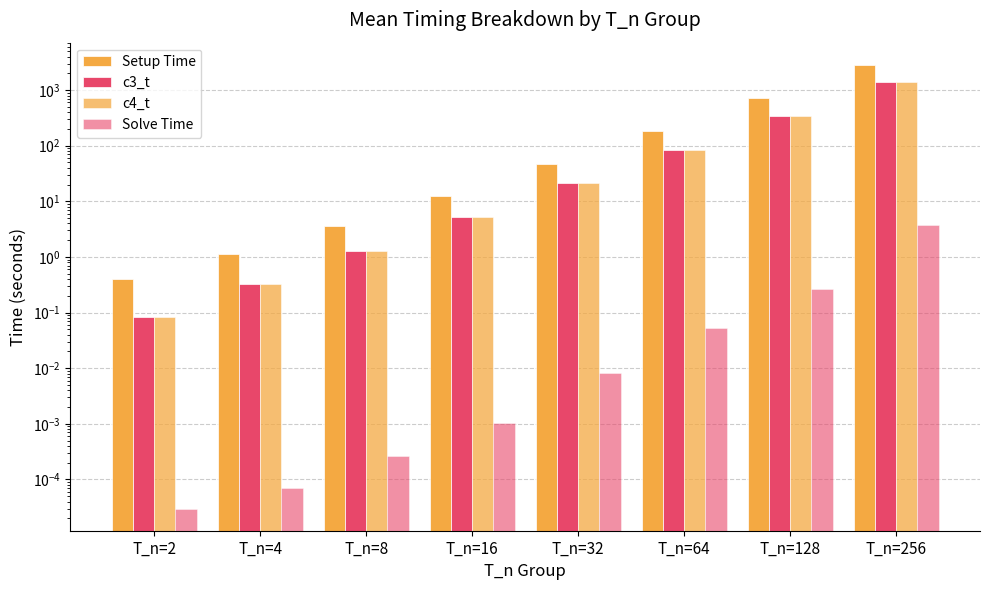

Reading right to left, extract all data points from this chart.

Setup Time: 2846.7	724.1	181.2	46.7	12.5	3.6	1.1	0.4
c3_t: 1372.2	344.6	84.8	21.0	5.2	1.3	0.3	0.1
c4_t: 1373.4	346.8	85.0	21.1	5.2	1.3	0.3	0.1
Solve Time: 3.7	0.3	0.1	0.0	0.0	0.0	0.0	0.0